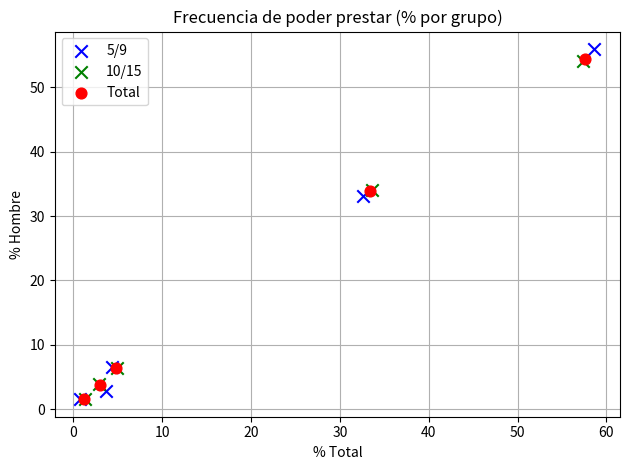

Which series has the largest Y range (max minus min)?

5/9